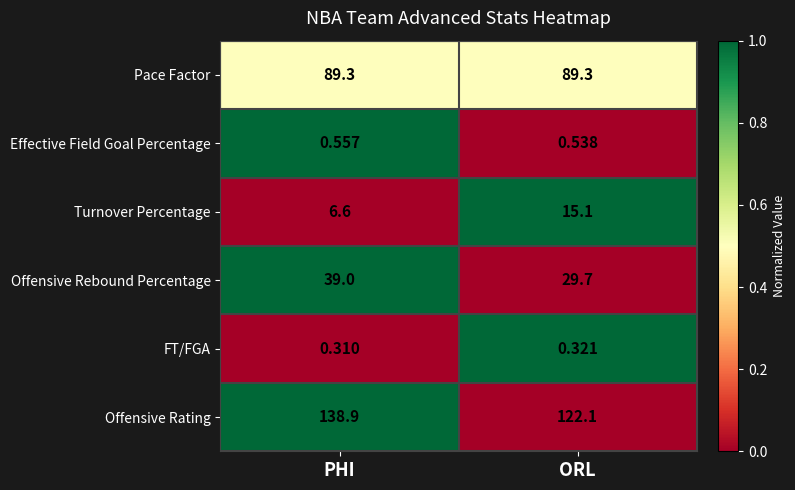

Which series has the largest total across all categories?

Offensive Rating